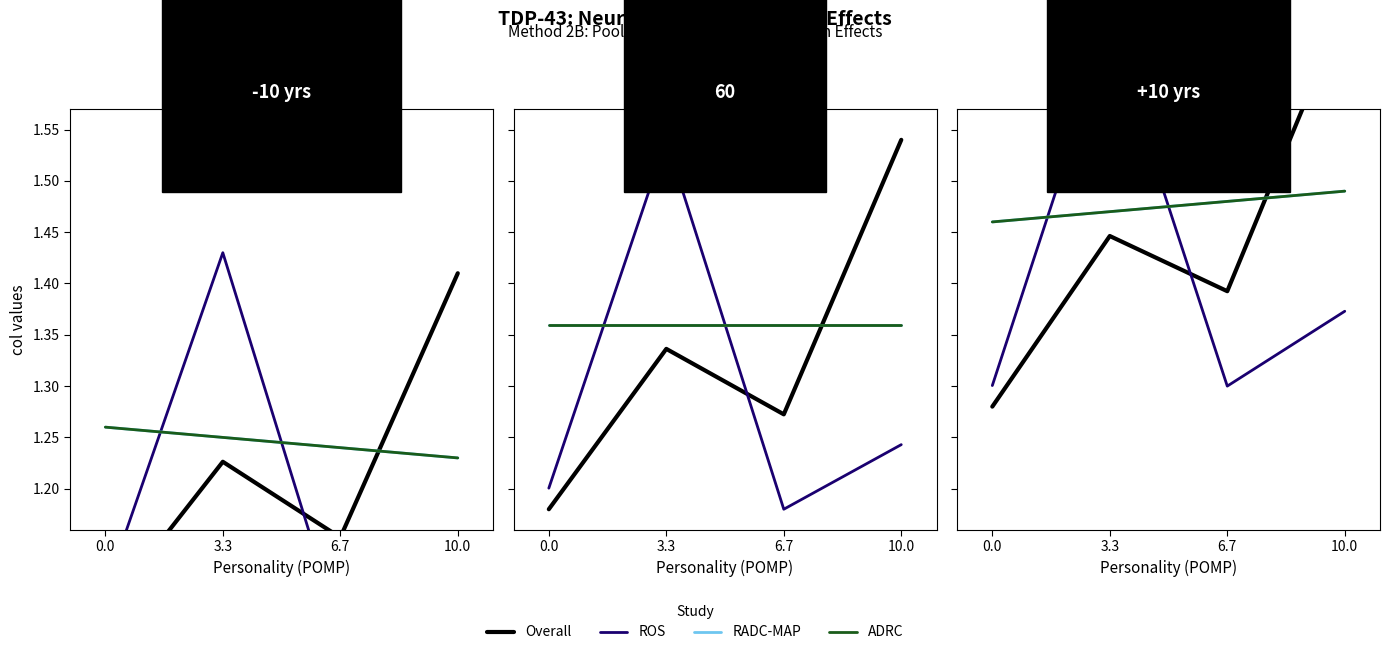

What is the total value across all series at 6.7?

5.7